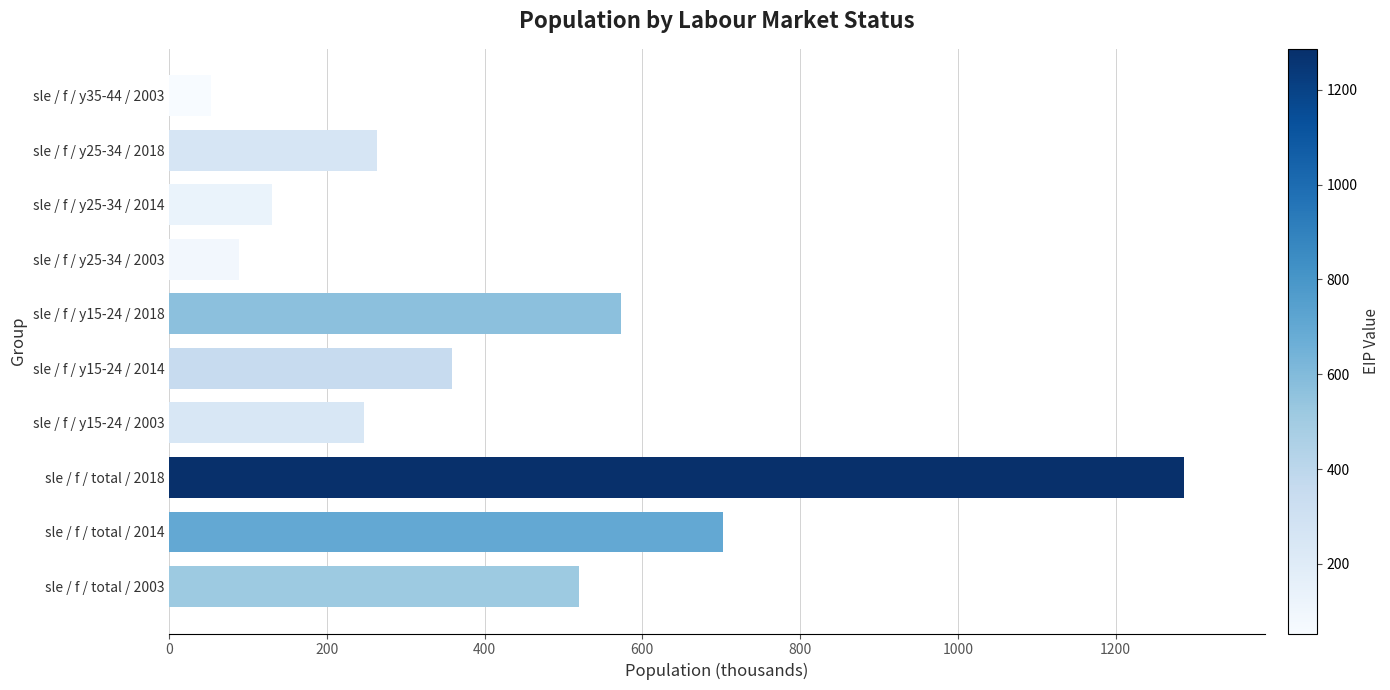

What is the change in value from sle / f / y15-24 / 2018 to sle / f / y35-44 / 2003?

-519.8